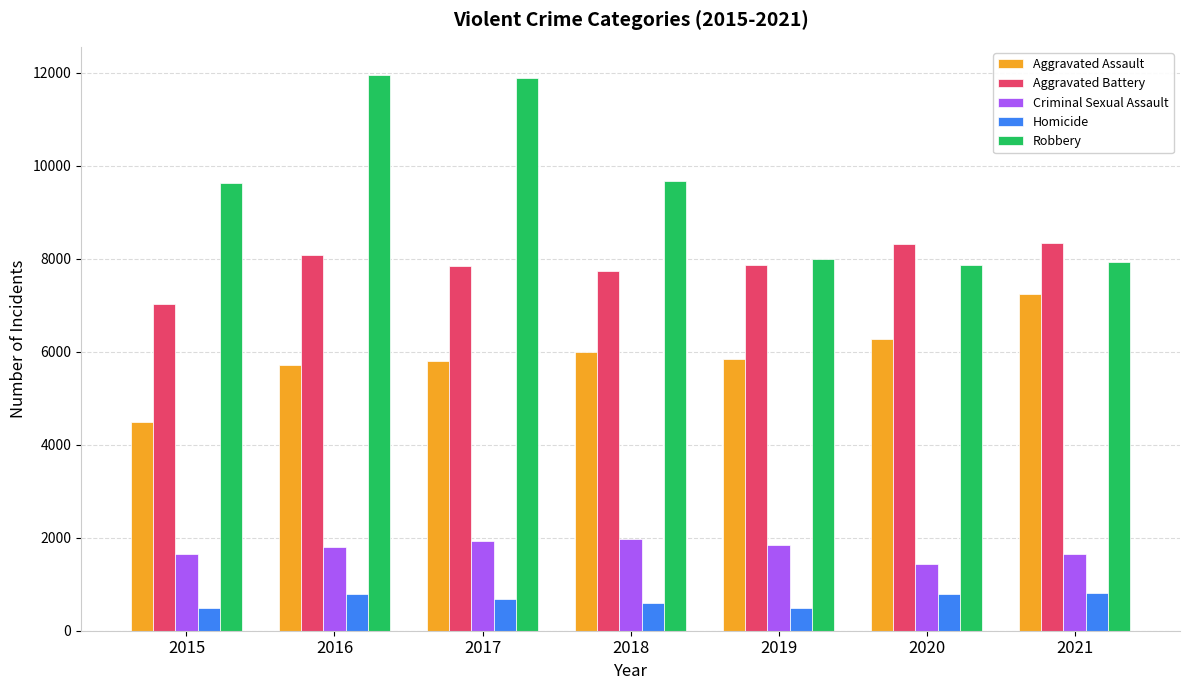

What is the value of the Criminal Sexual Assault bar at the 2nd from the left?

1805